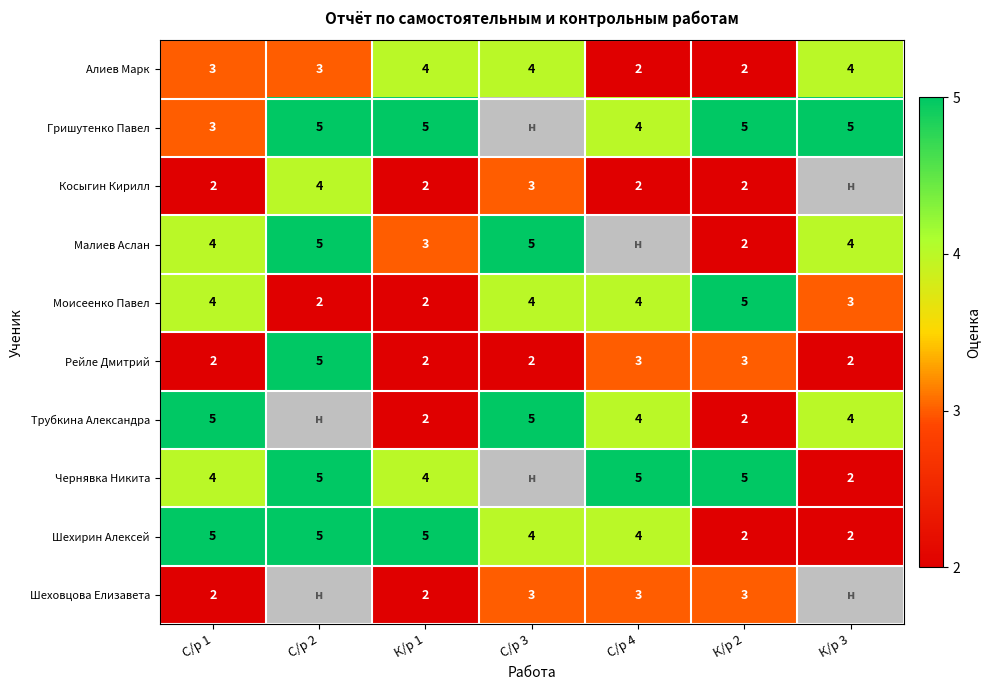

Which category has the highest value in the Моисеенко Павел series?

К/р 2